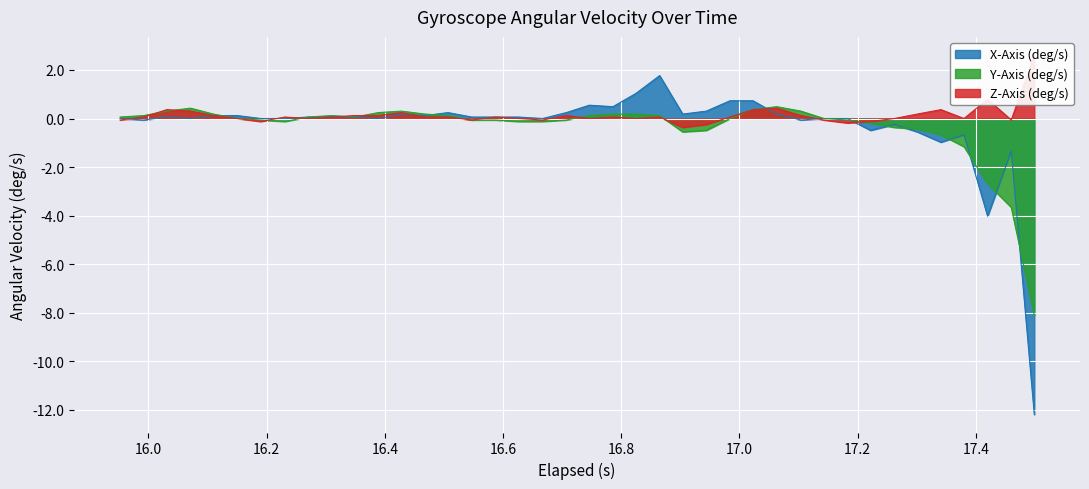

What is the maximum value for X-Axis (deg/s)?

1.8